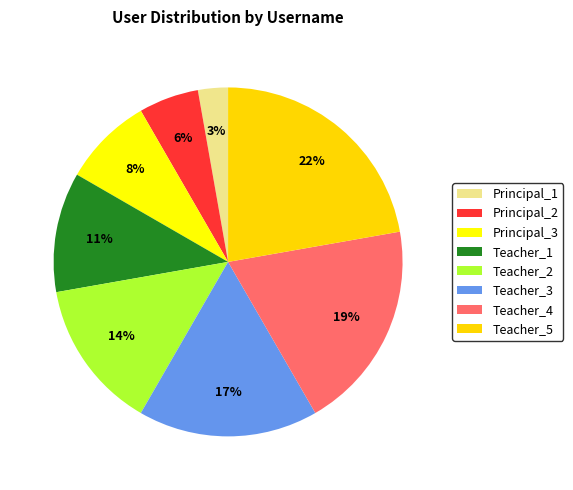

To the nearest percent, what portion does Principal_3 represent?

8%